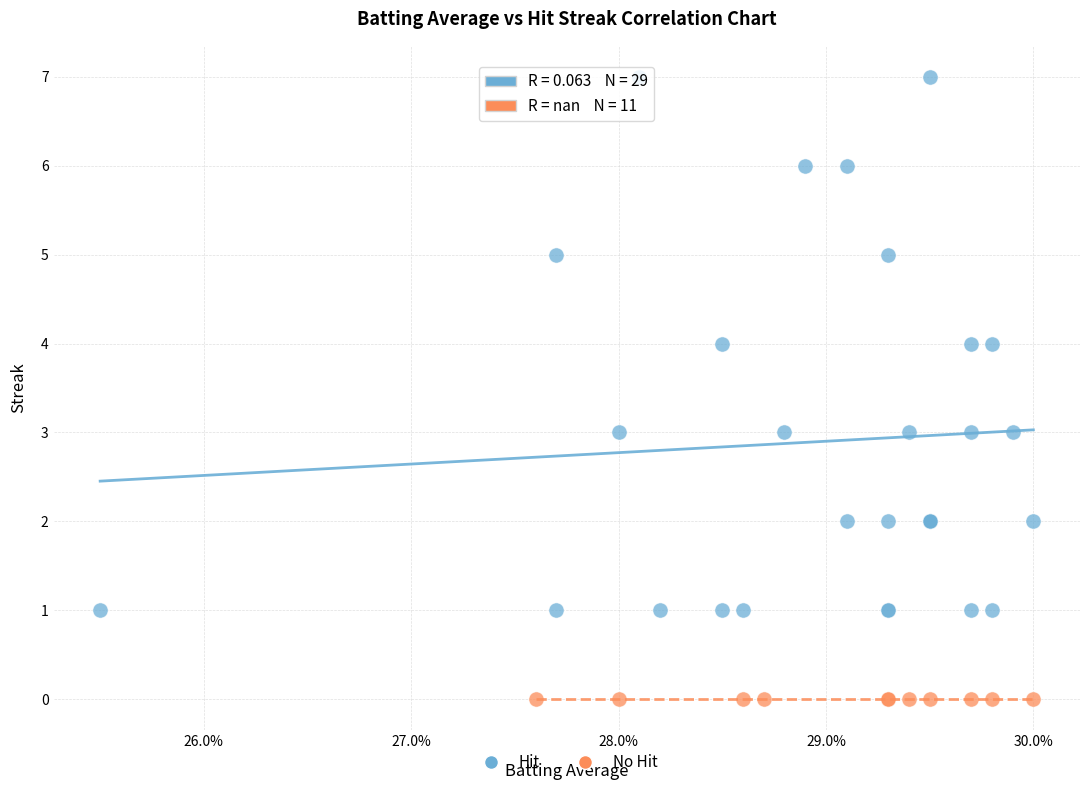

Which series contains the lowest Y value?

No Hit